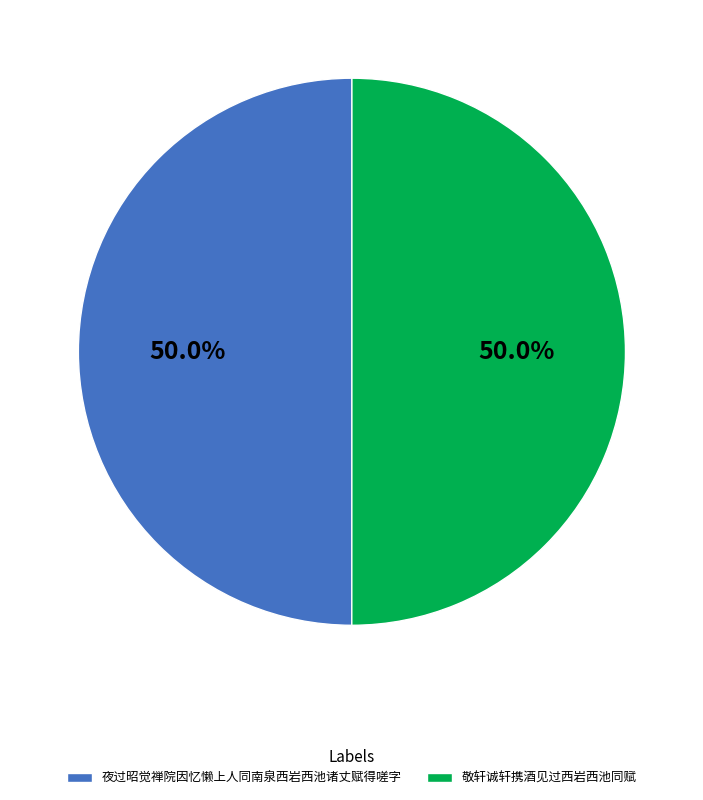

Combined, do 敬轩诚轩携酒见过西岩西池同赋 and 夜过昭觉禅院因忆懒上人同南泉西岩西池诸丈赋得嗟字 account for over 50%?

Yes